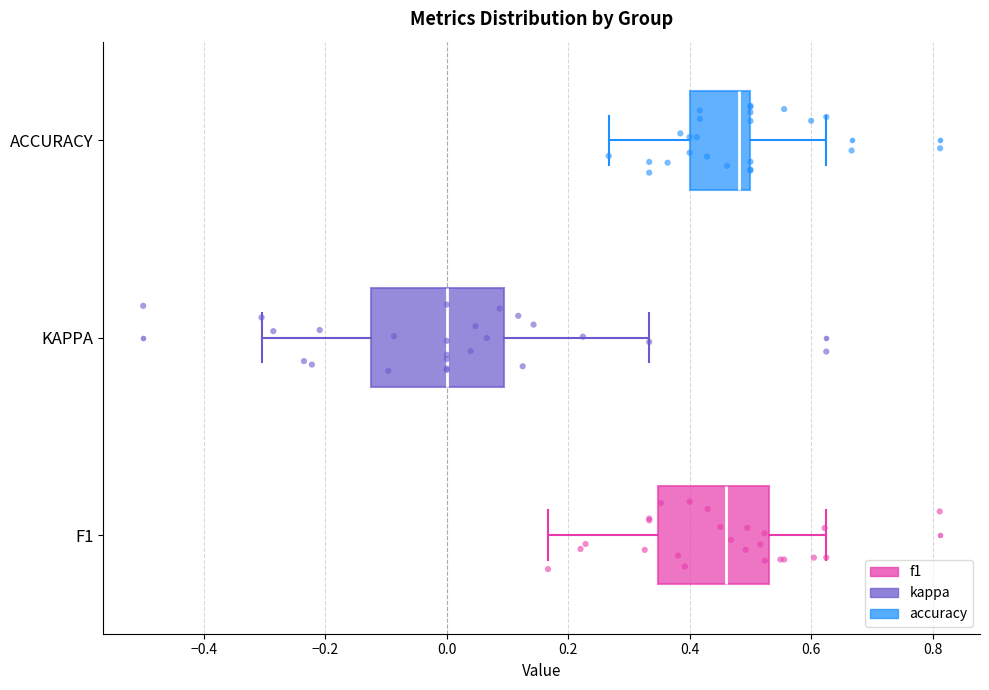

Where is the right edge of the box for KAPPA on the x-axis? The values are not printed on the chart, so give them approximately, as read against the axis.

0.10